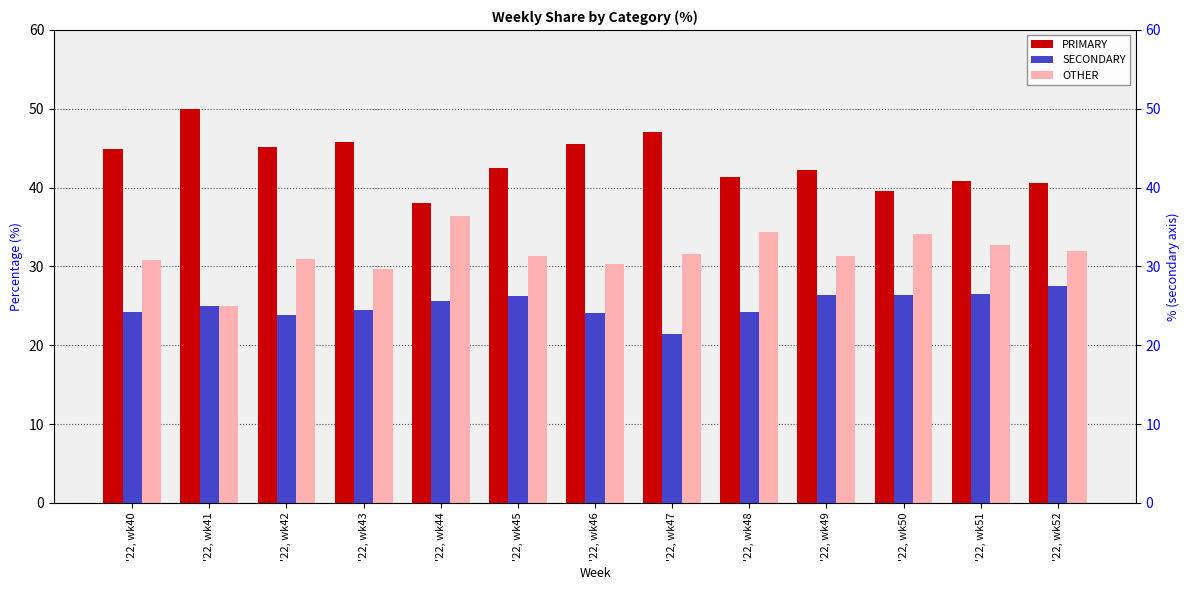

How many bars are there in total?

39